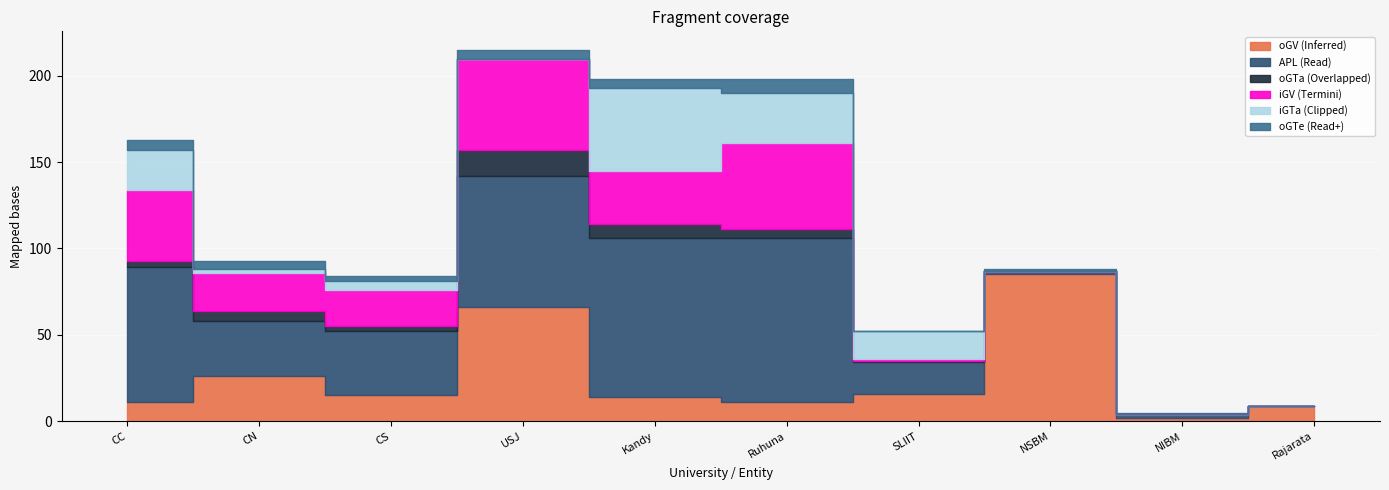

True or false: oGTa and iGV intersect in this chart.

False